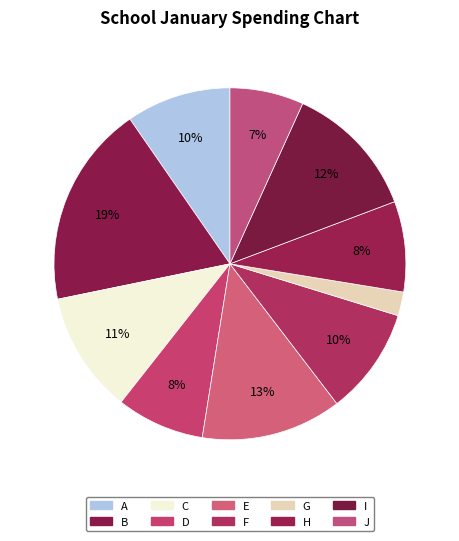

Rank the categories by value from highest to lowest.

B, E, I, C, F, A, H, D, J, G